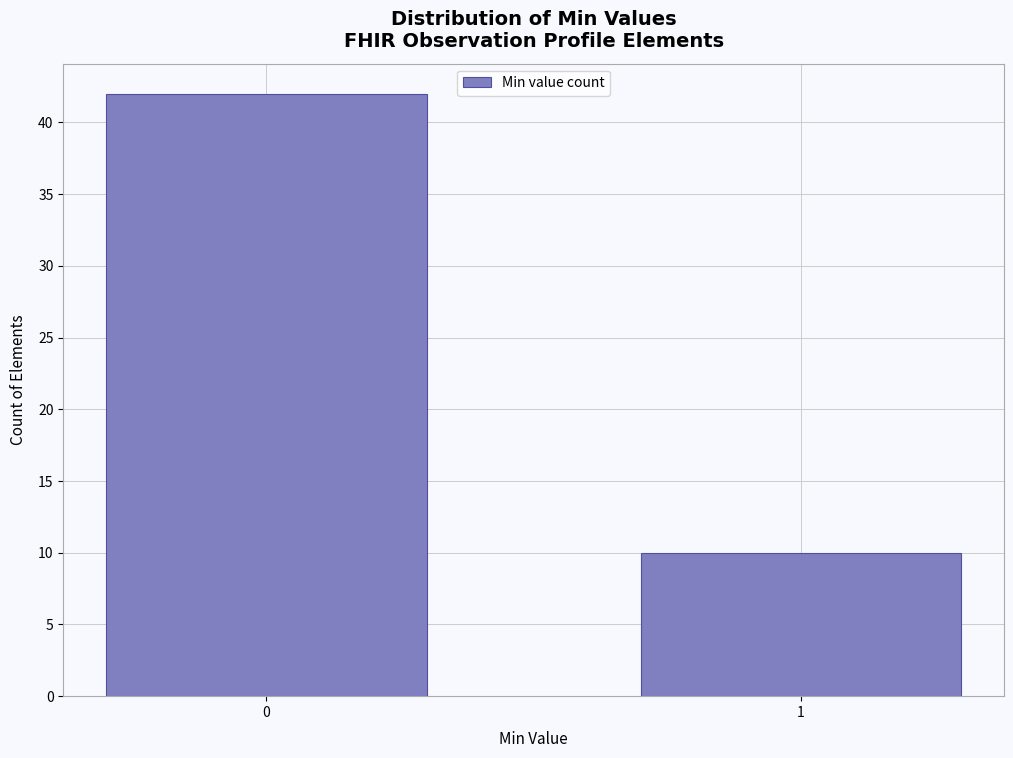

Reading left to right, list all the values displayed in this chart.

42	10